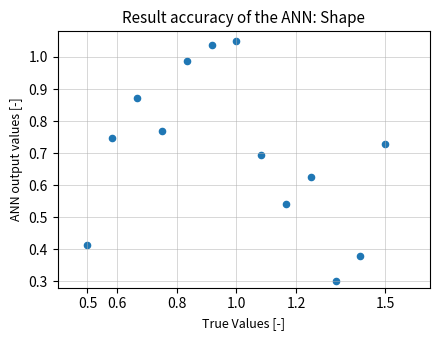

What Y value in the scatter plot is closest to 0?

0.3